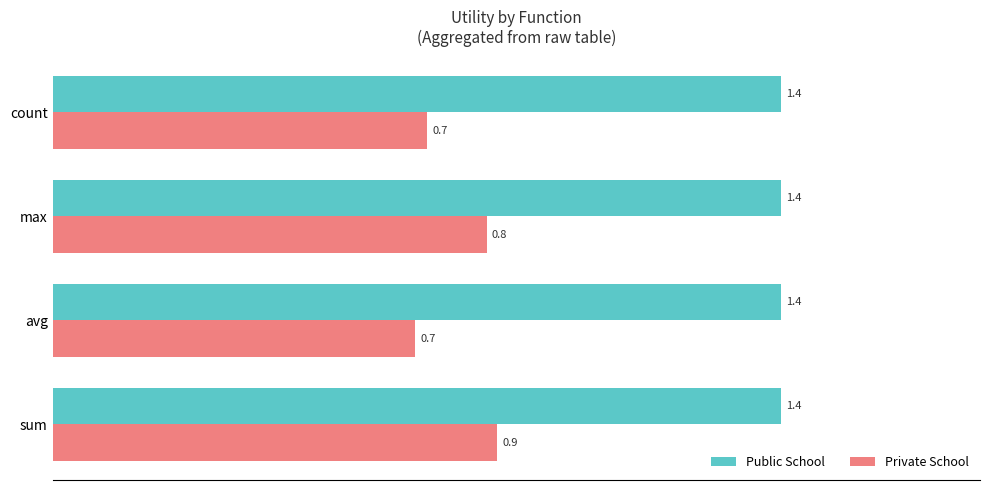

At how many categories does at least one series exceed 0?

4